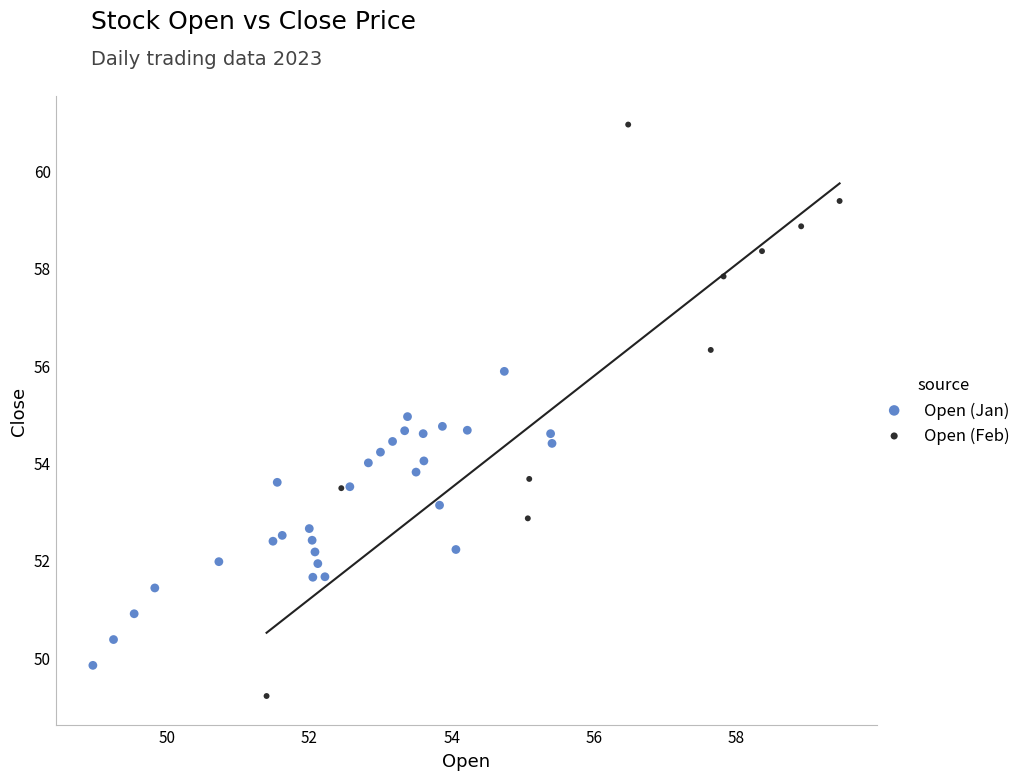

Which series contains the lowest Y value?

Open (Feb)